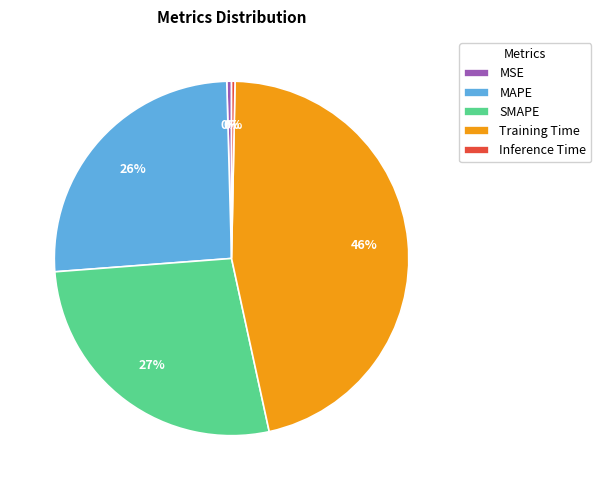

Do Inference Time and Training Time together represent more than half of the pie?

No